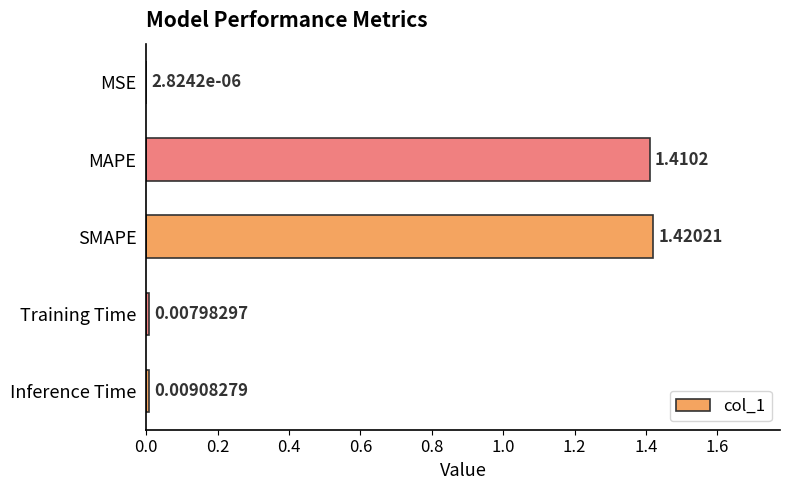

Are the bars horizontal?

Yes